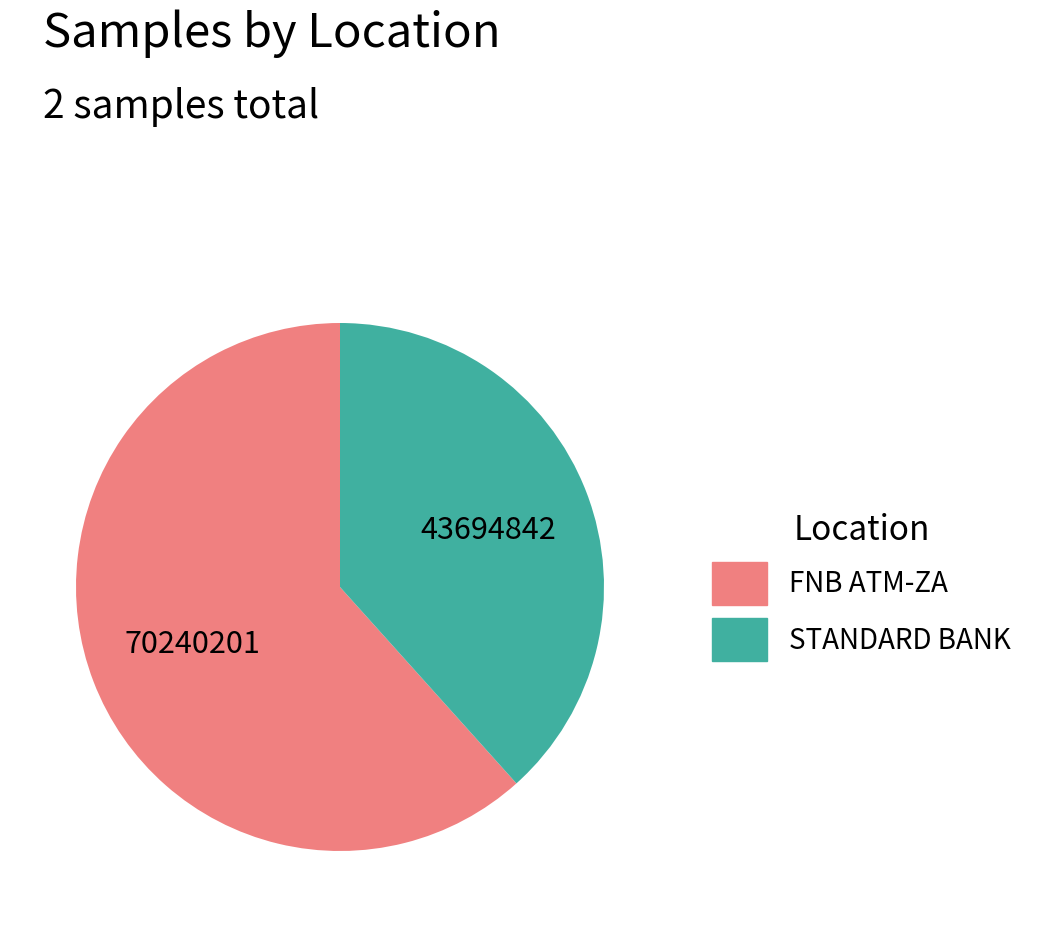

Is there any slice that represents more than half of the pie?

Yes